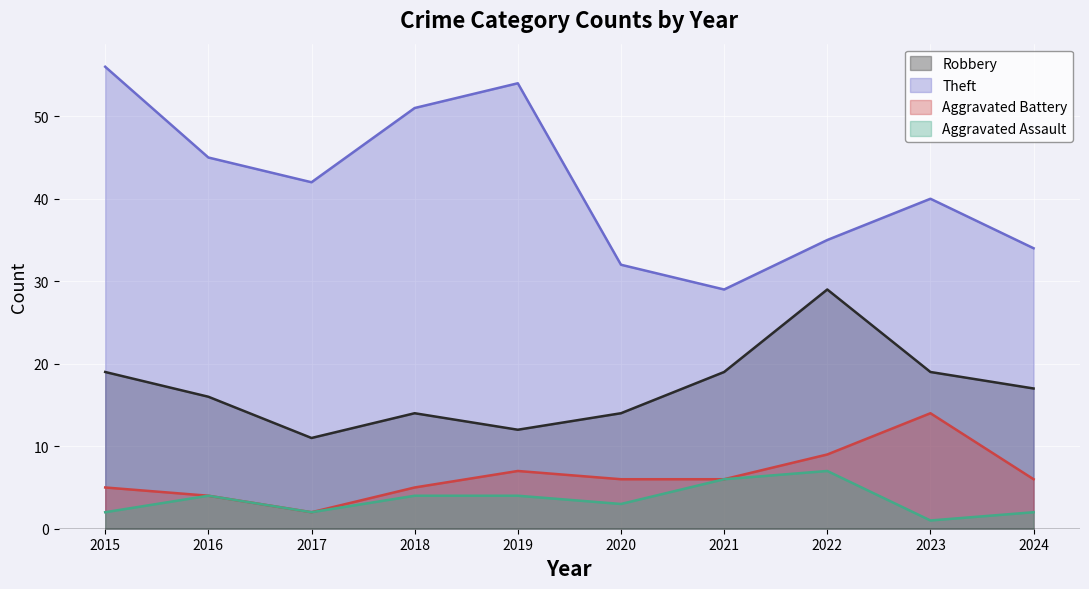

How many series are shown in this chart?

4